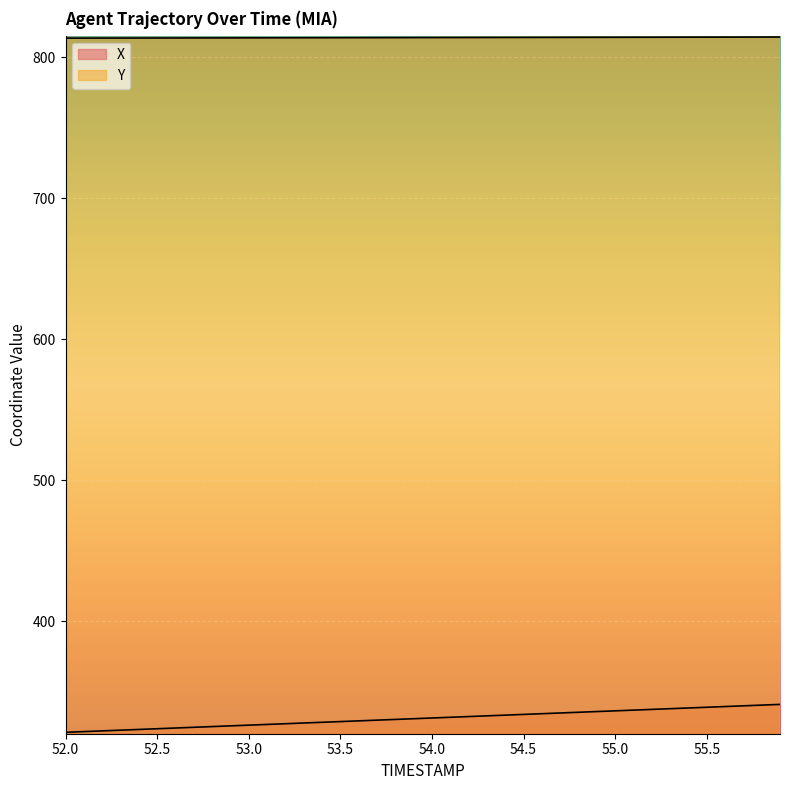

What value does the X series have at 52.6?

324.2